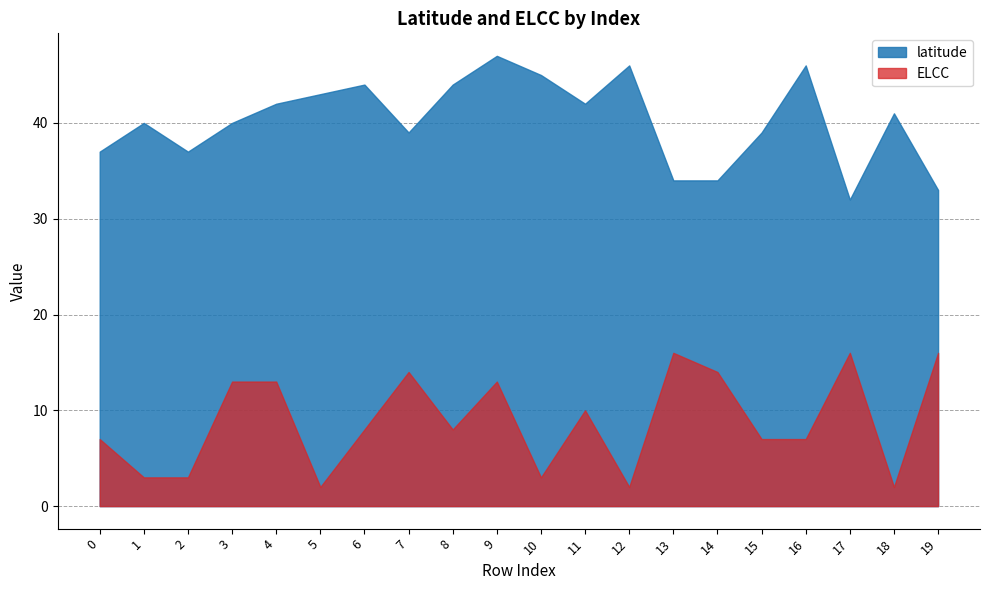

True or false: ELCC and latitude intersect in this chart.

False